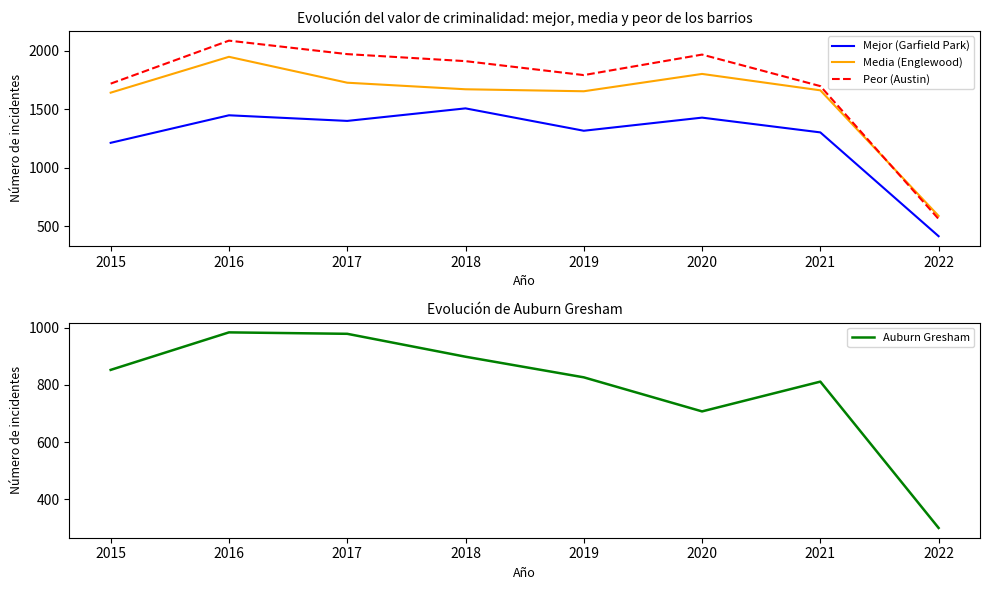

What is the value of the Peor (Austin) point at the 2nd from the left?

2086